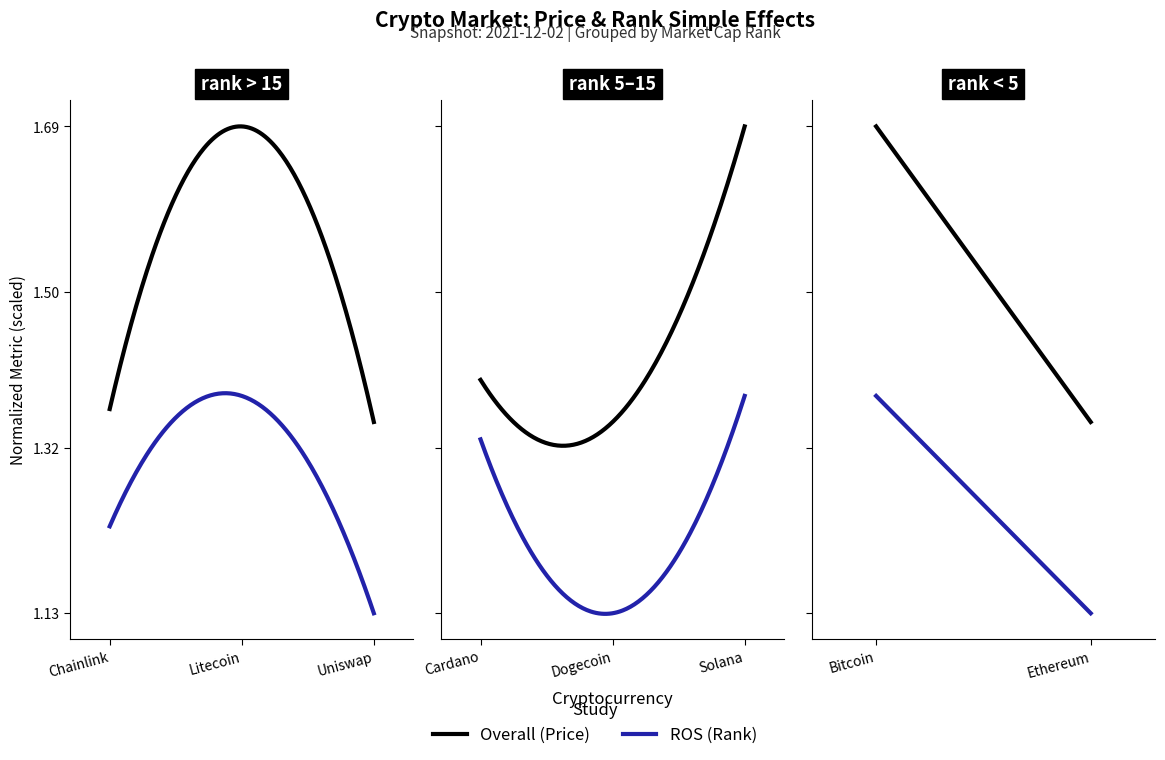

What is the smallest value displayed?

1.1